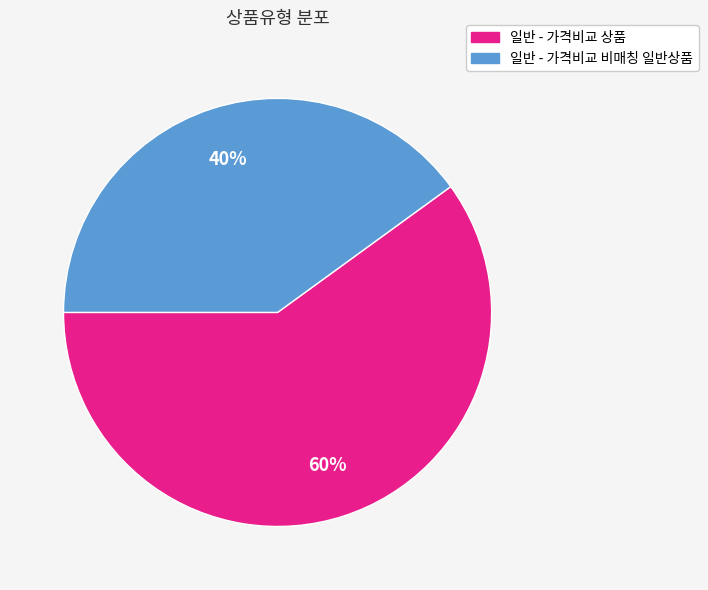

Count the number of slices in the pie.

2